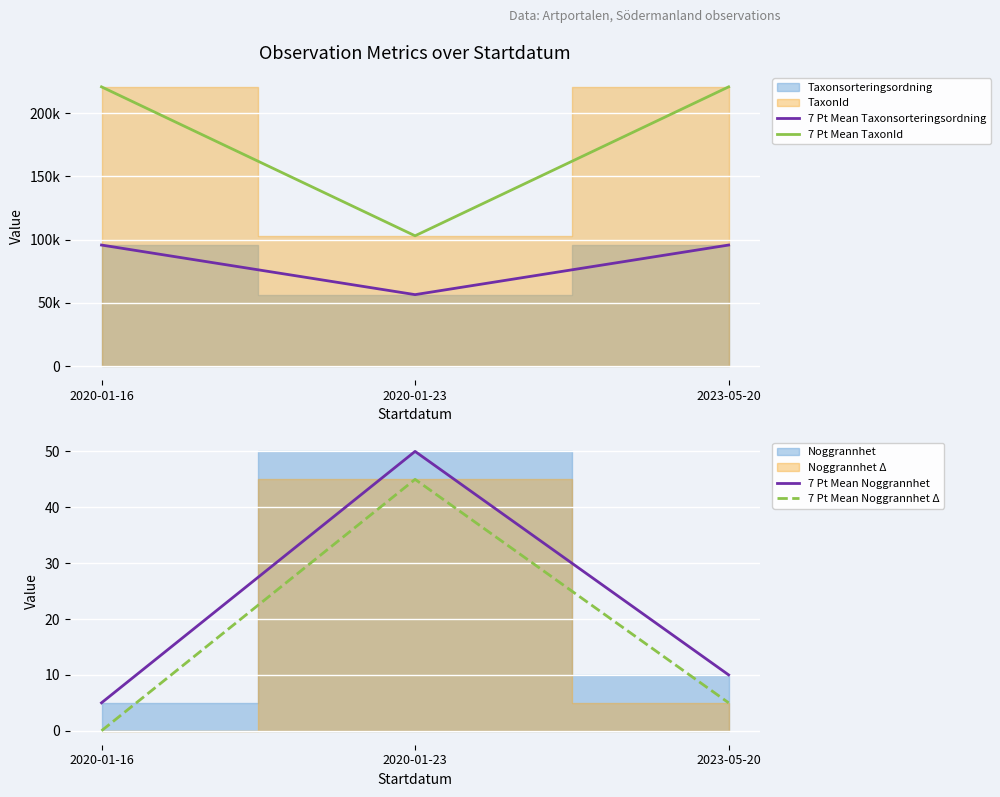

Is it true that 7 Pt Mean Taxonsorteringsordning equals 95717 at 2023-05-20?

True